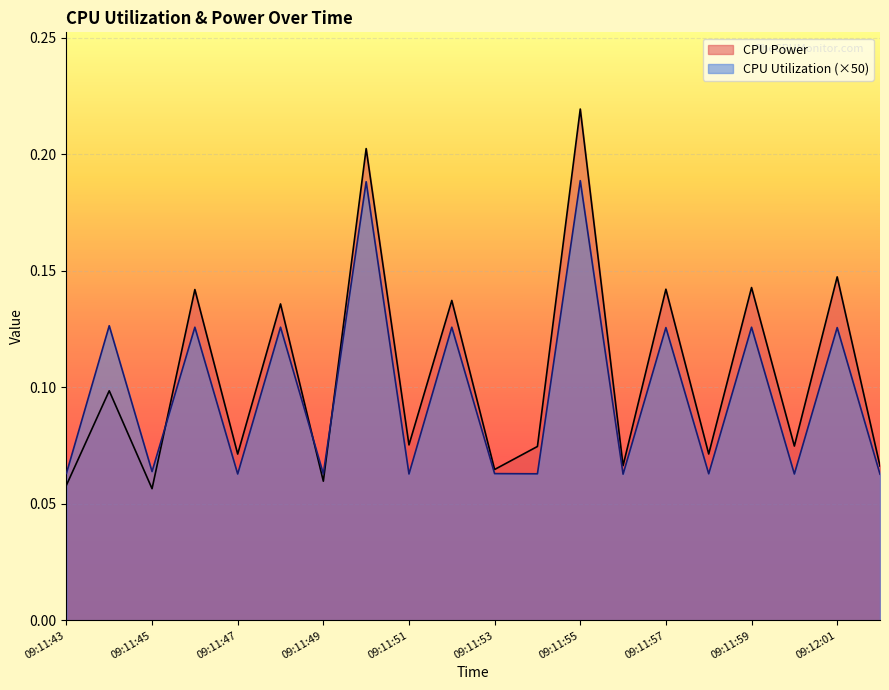

At how many categories does at least one series exceed 0?

20